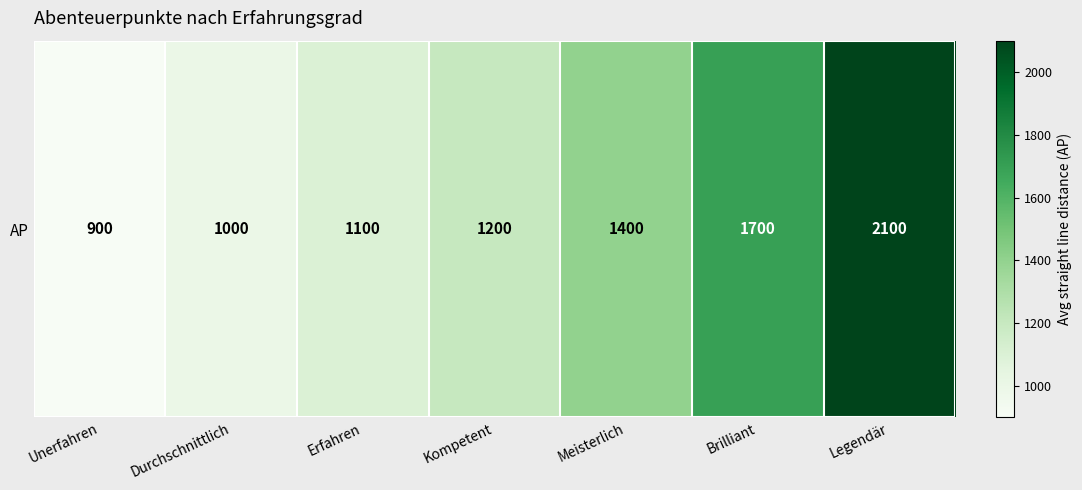

Reading right to left, transcribe all the data shown in this chart.

2100	1700	1400	1200	1100	1000	900